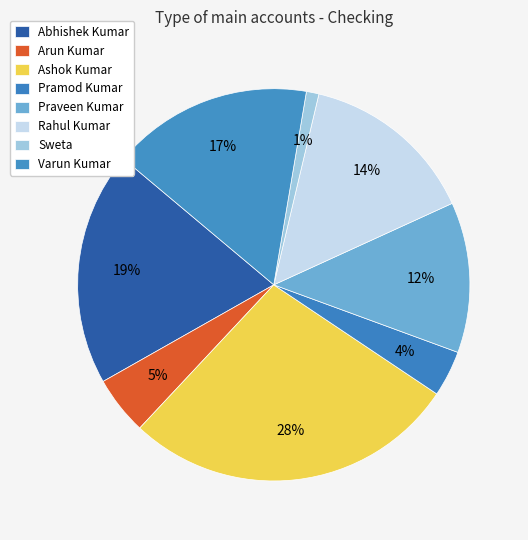

To the nearest percent, what is the combined percentage of Pramod Kumar and Varun Kumar?

20%